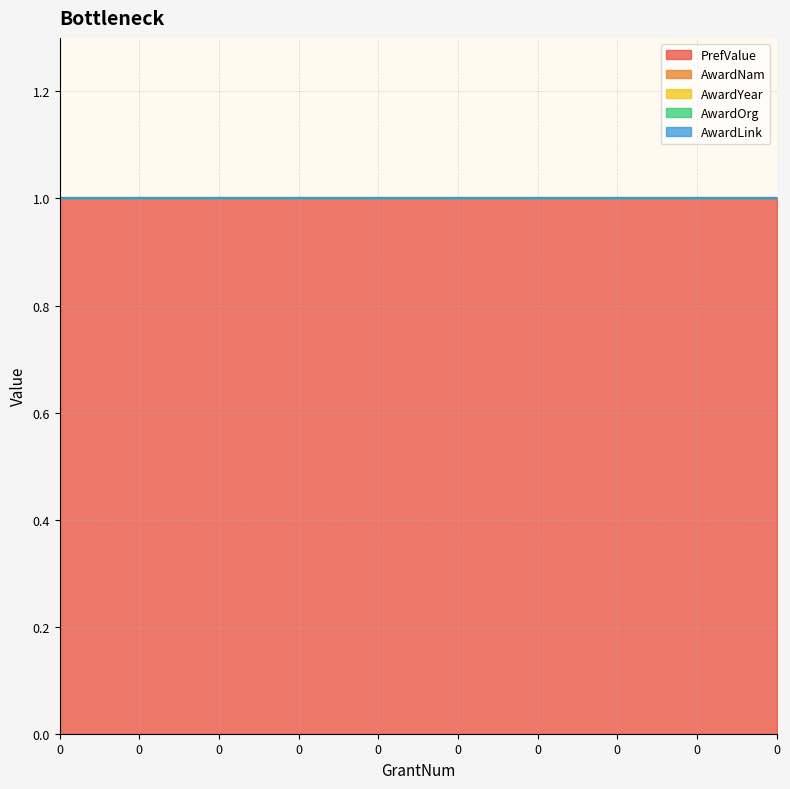

Reading left to right, extract all data points from this chart.

PrefValue: 0=1	0=1	0=1	0=1	0=1	0=1	0=1	0=1	0=1	0=1
AwardNam: 0=0	0=0	0=0	0=0	0=0	0=0	0=0	0=0	0=0	0=0
AwardYear: 0=0	0=0	0=0	0=0	0=0	0=0	0=0	0=0	0=0	0=0
AwardOrg: 0=0	0=0	0=0	0=0	0=0	0=0	0=0	0=0	0=0	0=0
AwardLink: 0=0	0=0	0=0	0=0	0=0	0=0	0=0	0=0	0=0	0=0